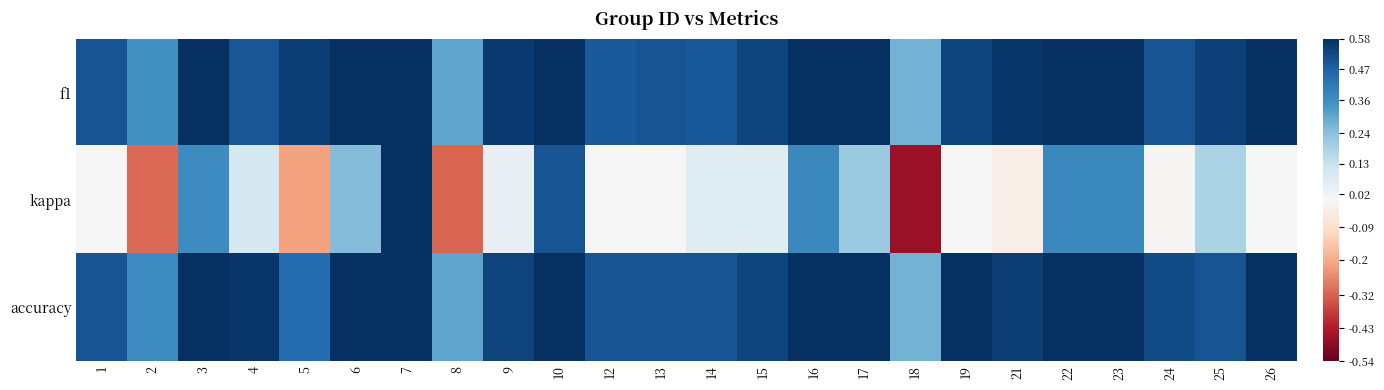

What is the average value of the f1 series?

0.6